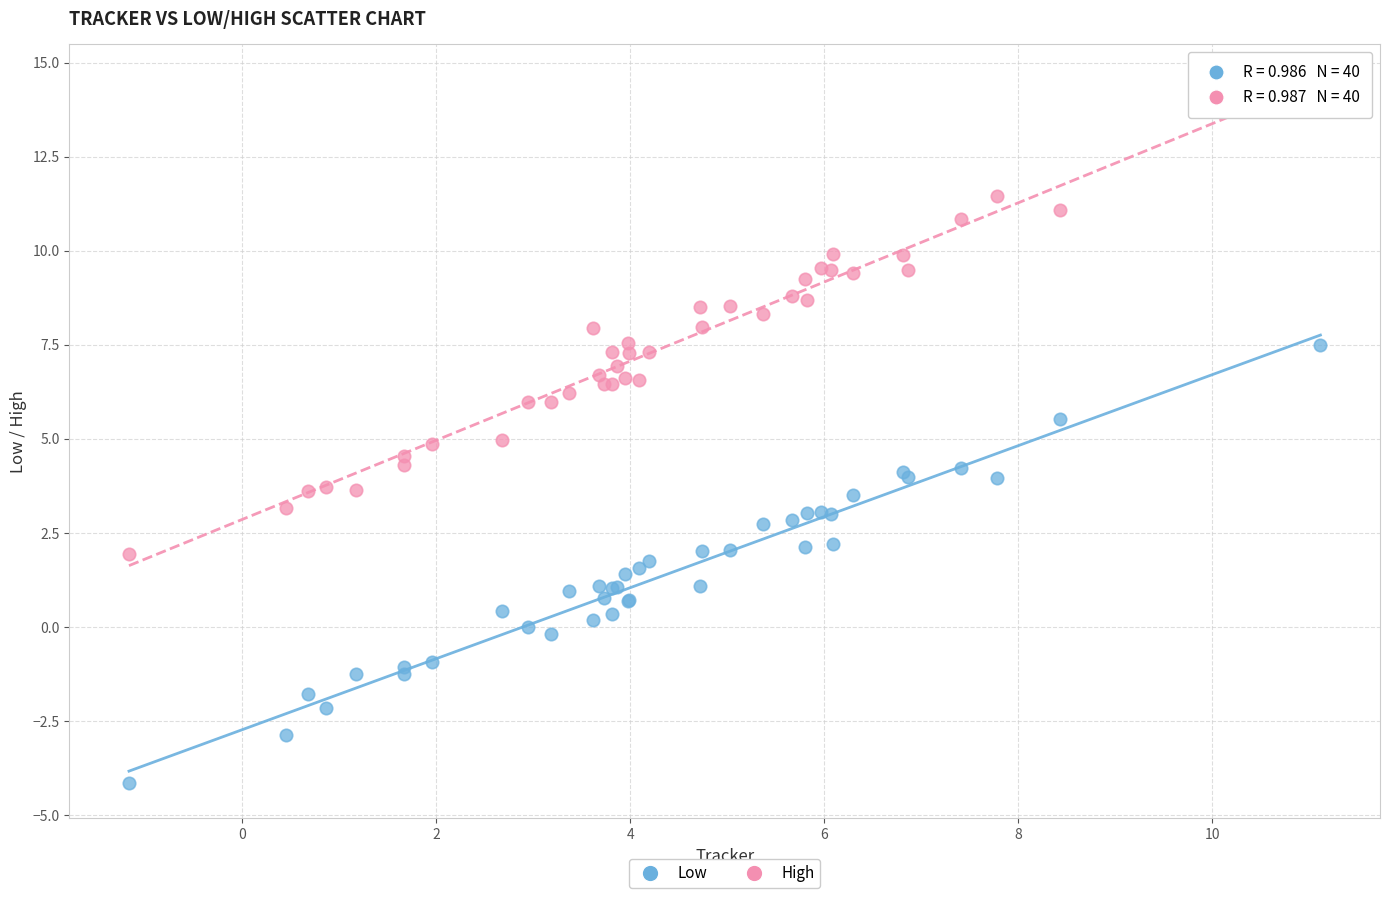

Which series has the largest Y range (max minus min)?

High